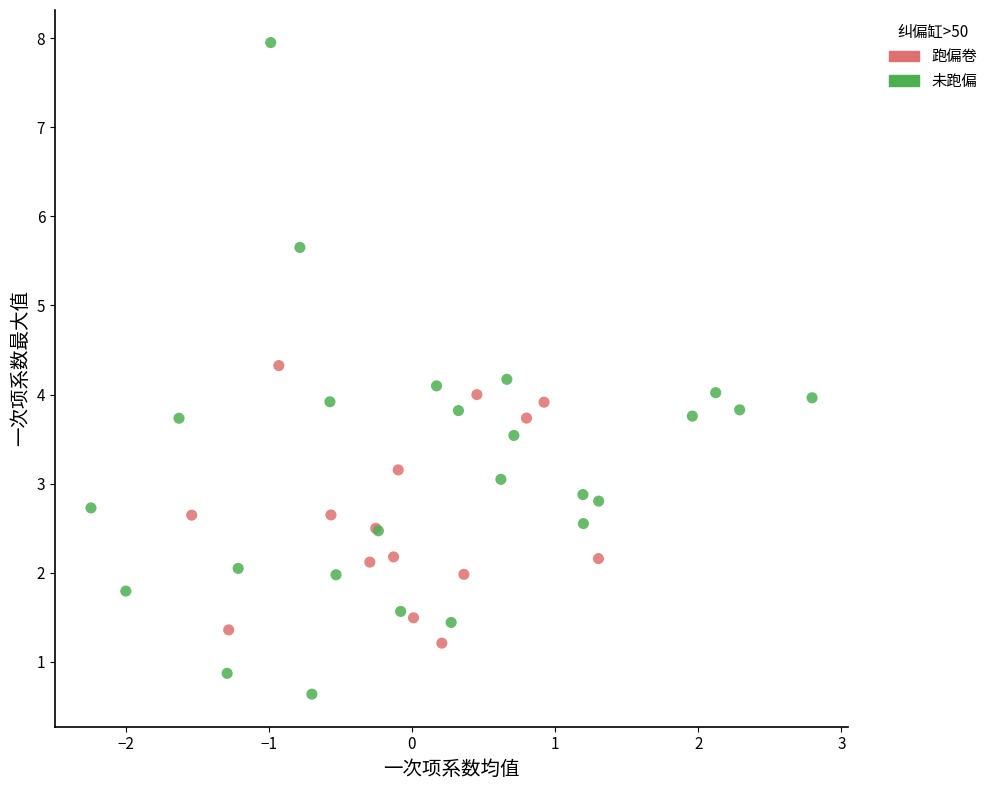

Which series contains the highest Y value?

未跑偏